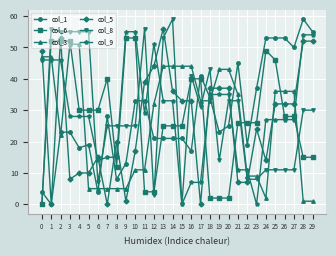

Is this an area chart (filled region under the line)?

No